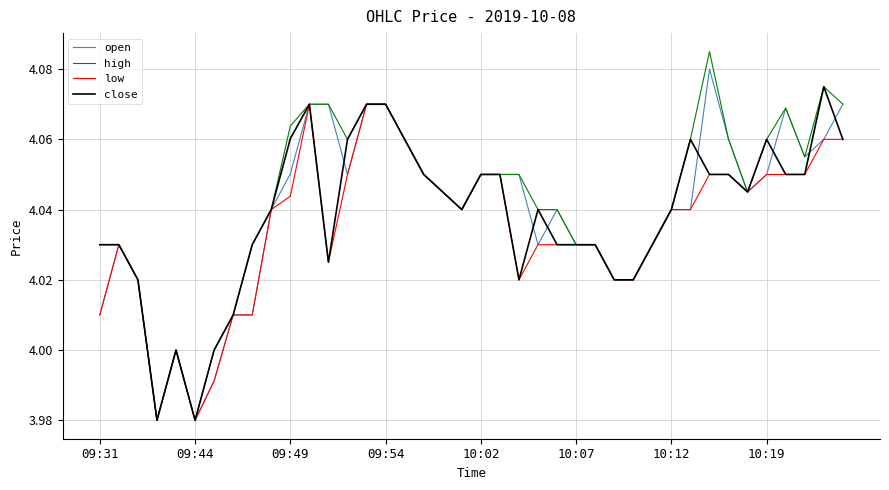

Does the chart display data point markers on the line(s)?

No